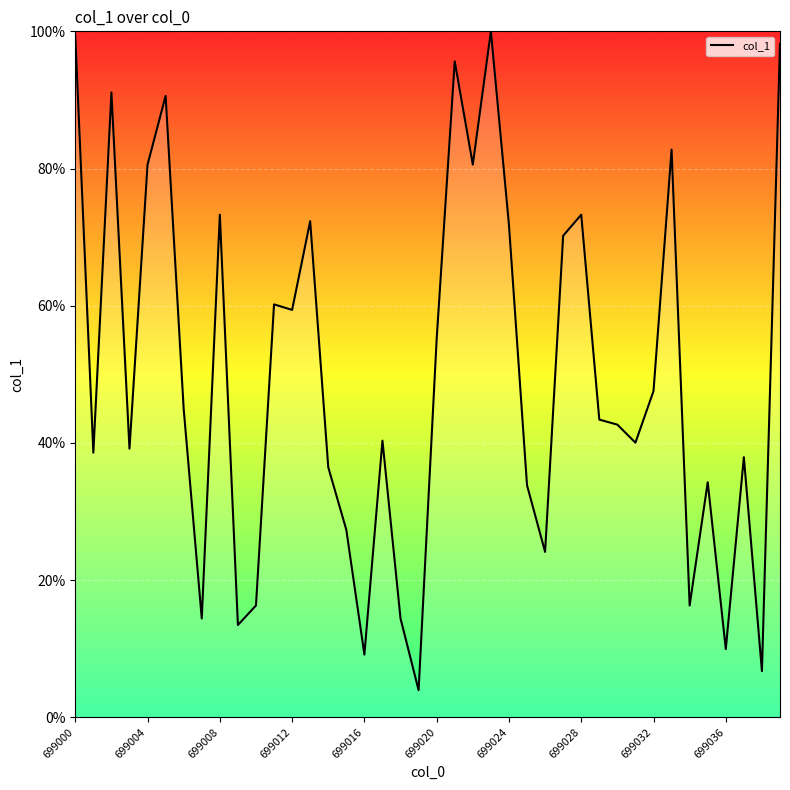

What is the greatest value displayed?

100.0